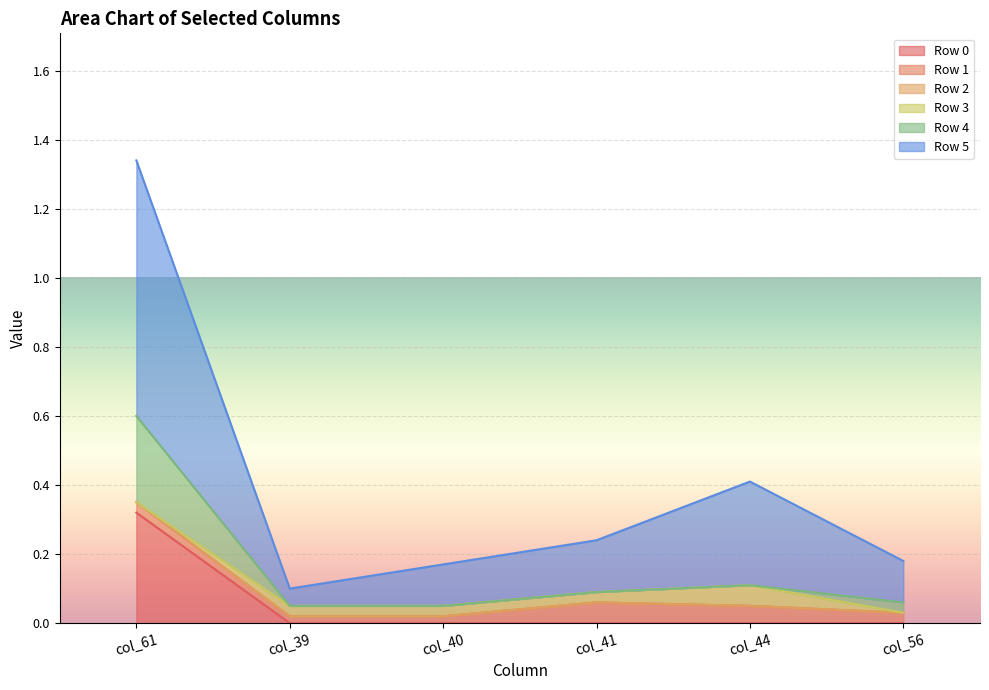

At how many categories does at least one series exceed 0?

6